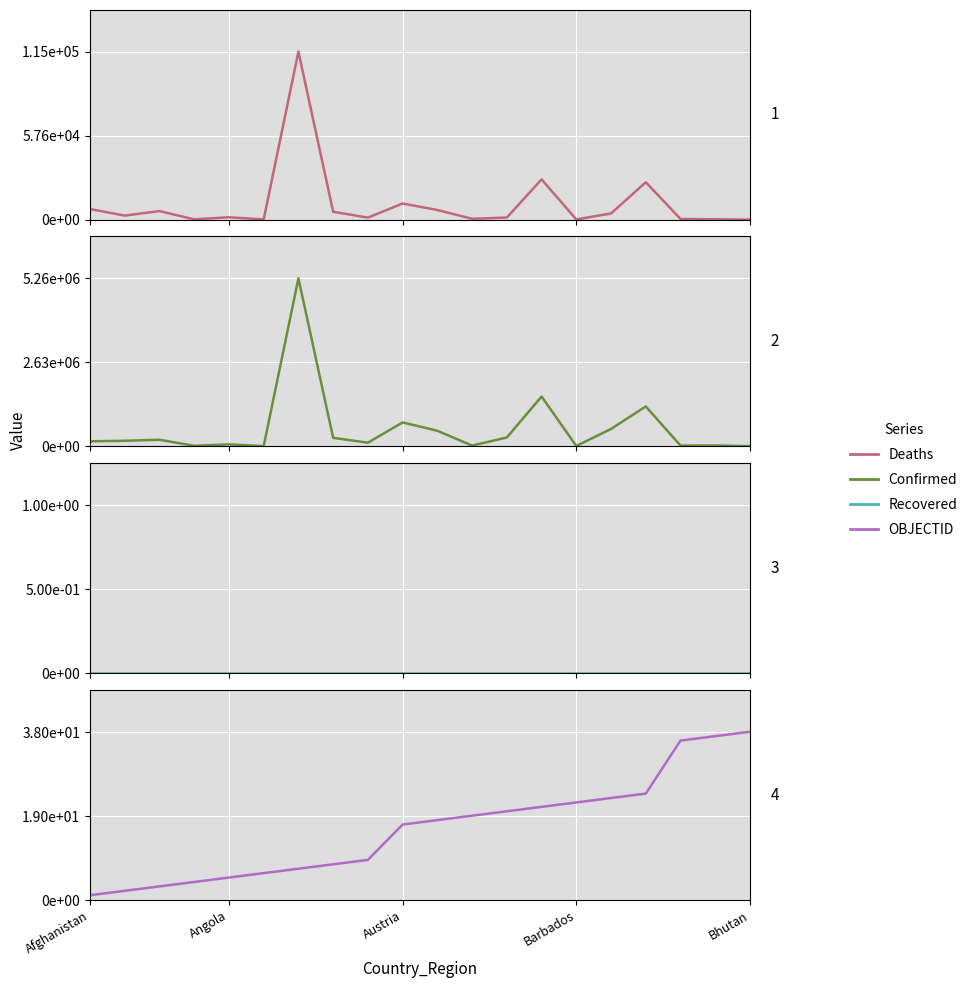

How many series are shown in this chart?

4